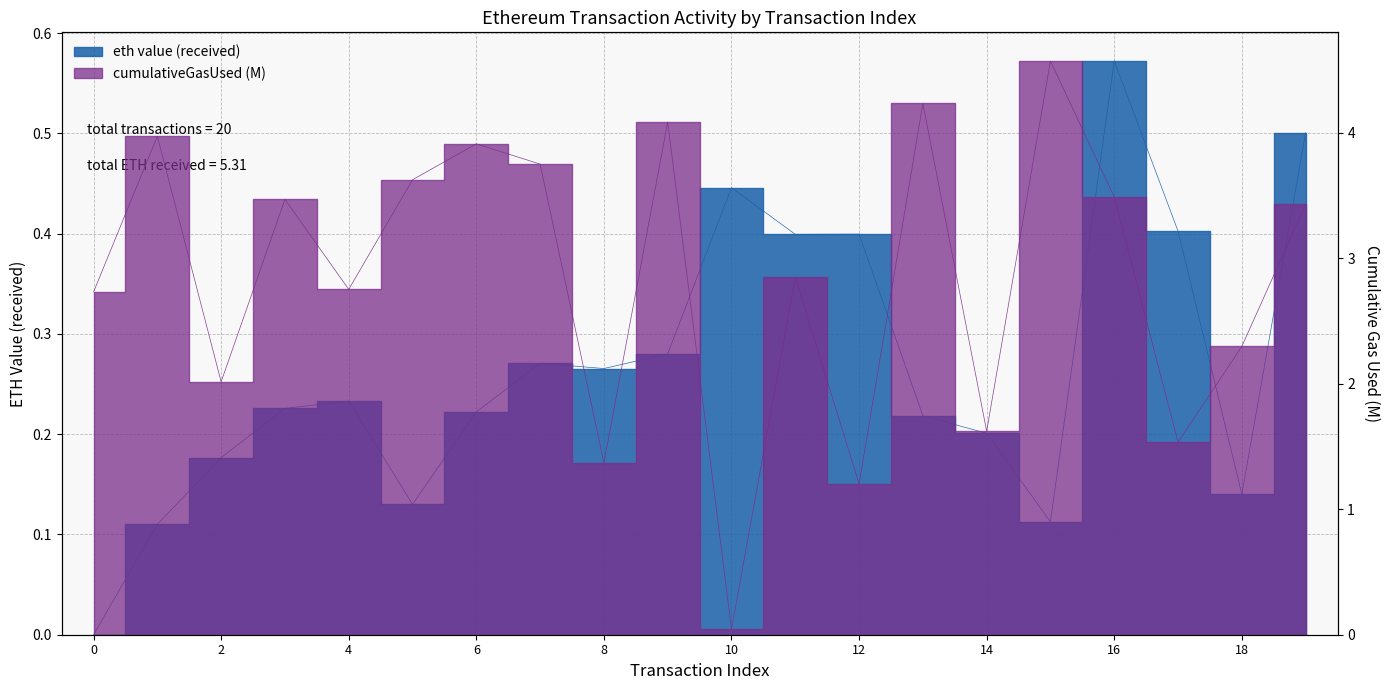

Count the number of data series in this chart.

2